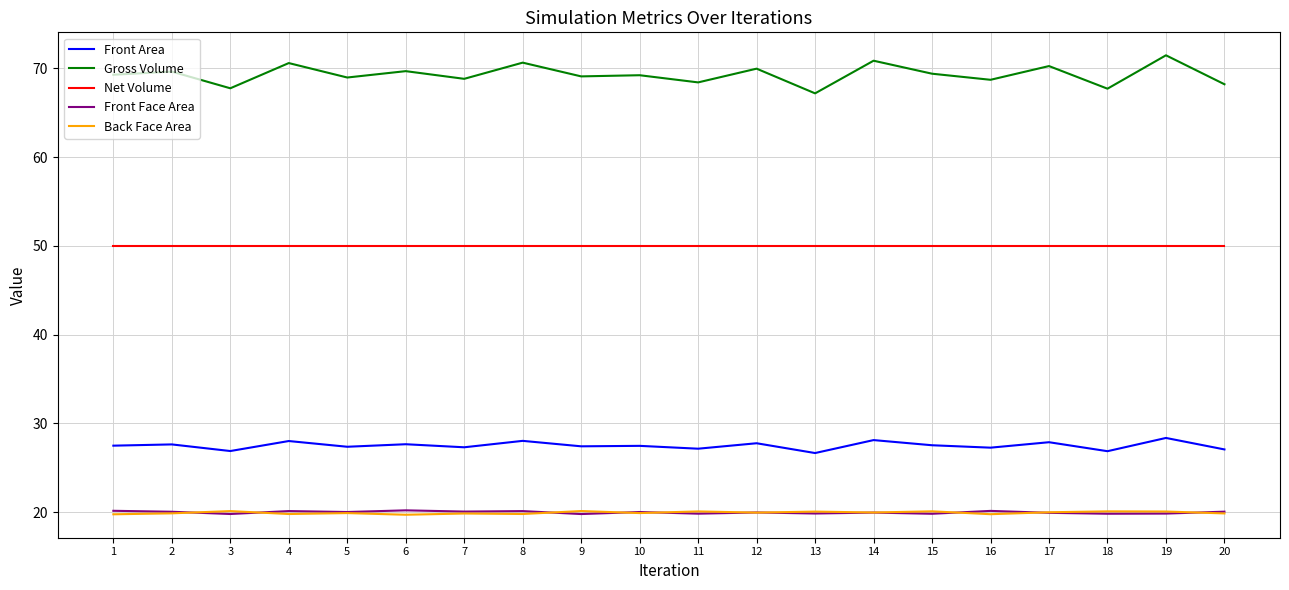

Which series has the largest range (max minus min)?

Gross Volume